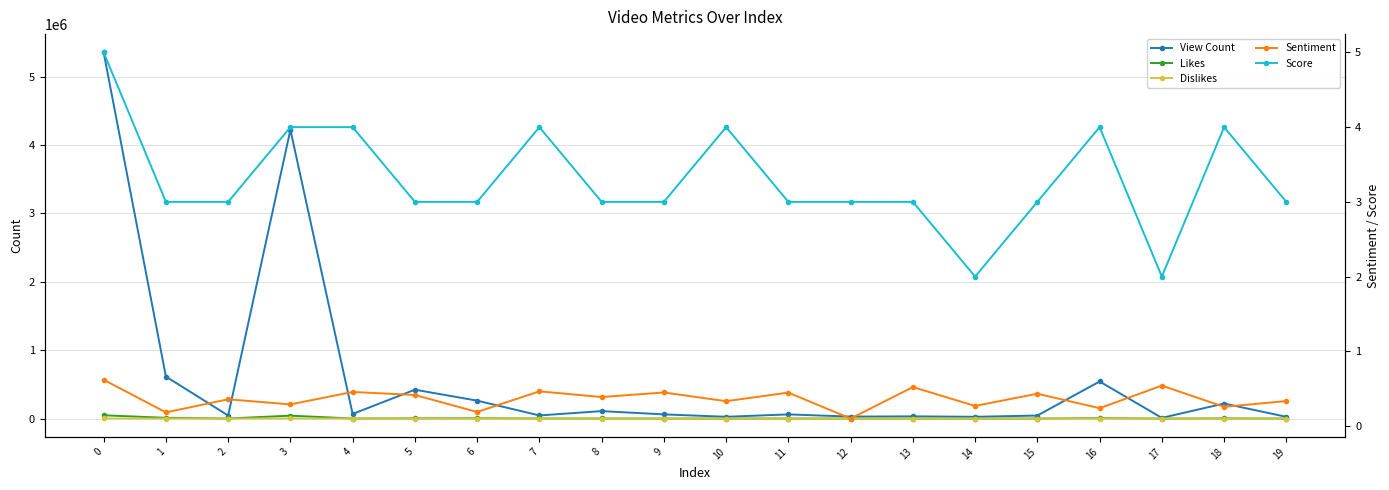

How many lines are shown in the chart?

5